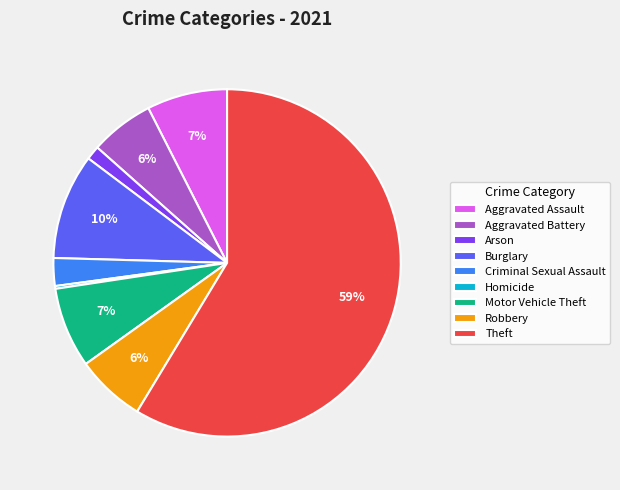

Which has a higher value, Aggravated Battery or Motor Vehicle Theft?

Motor Vehicle Theft